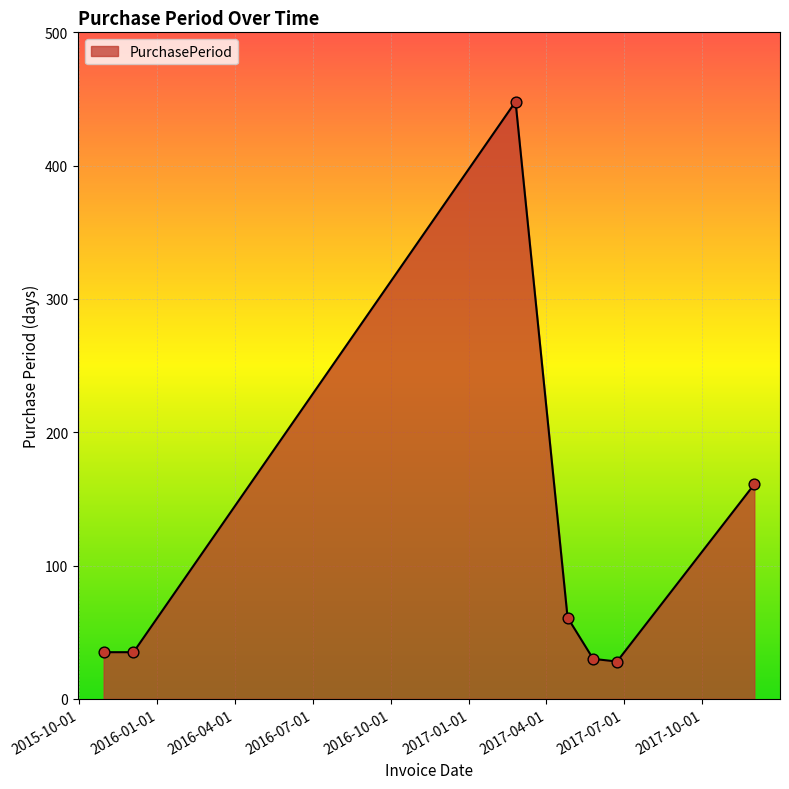

What is the smallest value displayed?

28